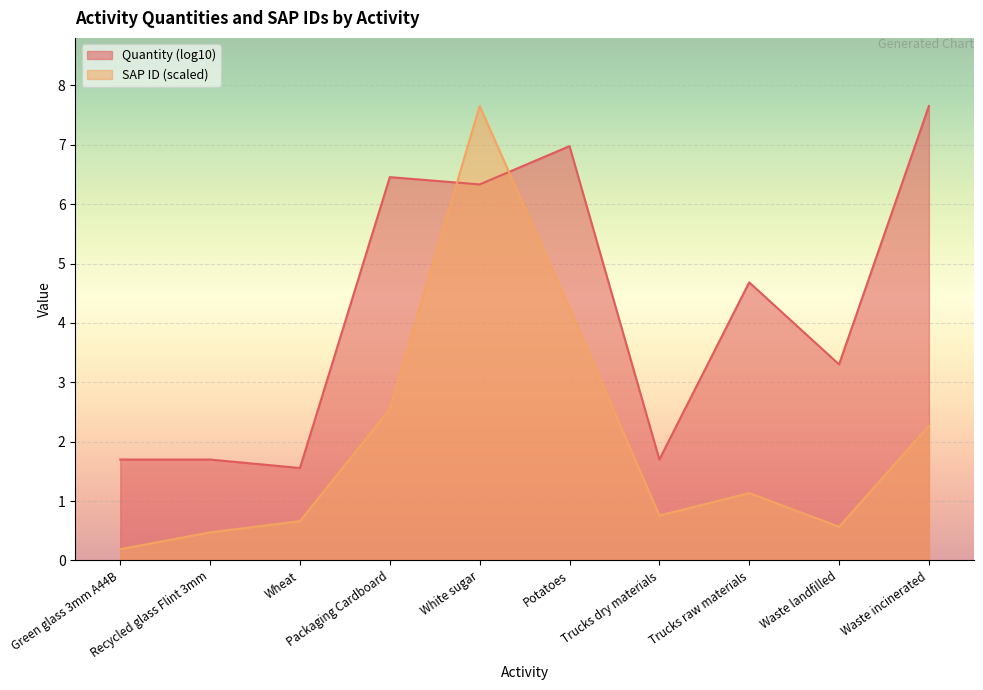

What position from the left is Recycled glass Flint 3mm?

2